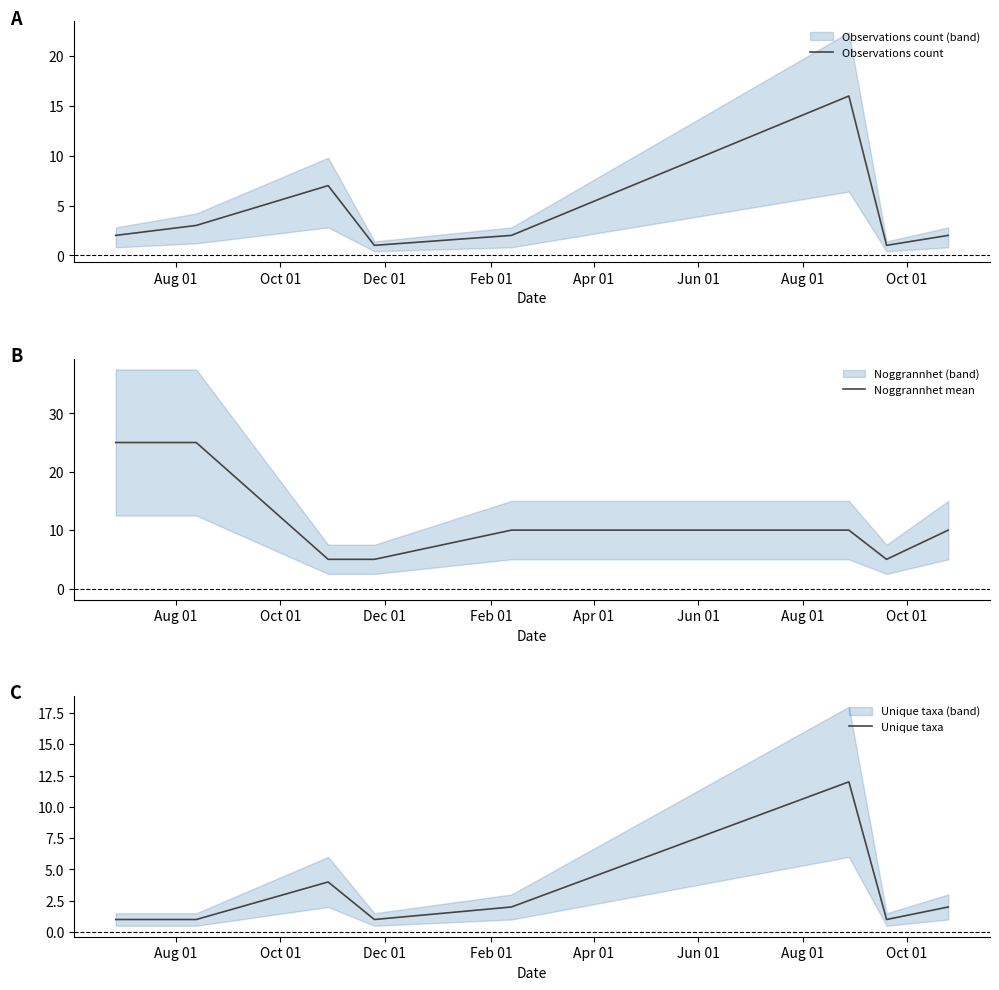

Reading right to left, what are all the values shown in this chart?

Observations count: 2	1	16	2	1	7	3	2
Noggrannhet mean: 10	5	10	10	5	5	25	25
Unique taxa: 2	1	12	2	1	4	1	1